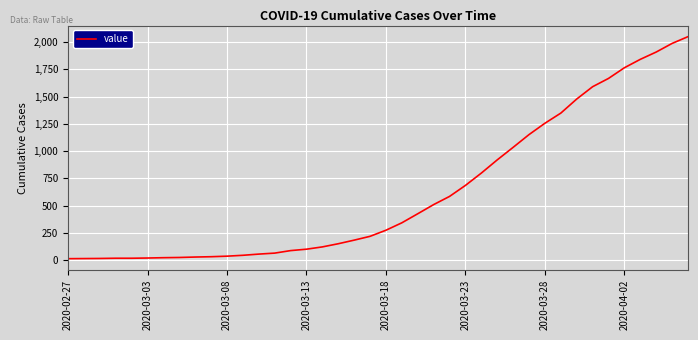

Count the number of data series in this chart.

1